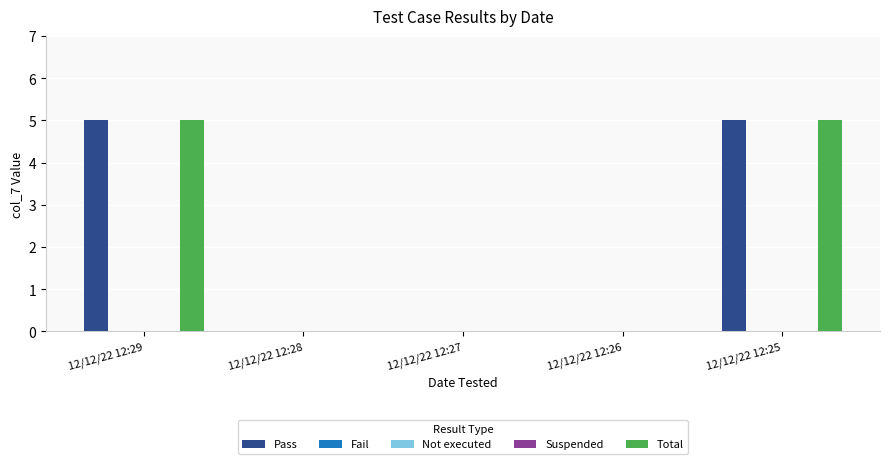

What are all the series names shown in the legend?

Pass, Fail, Not executed, Suspended, Total